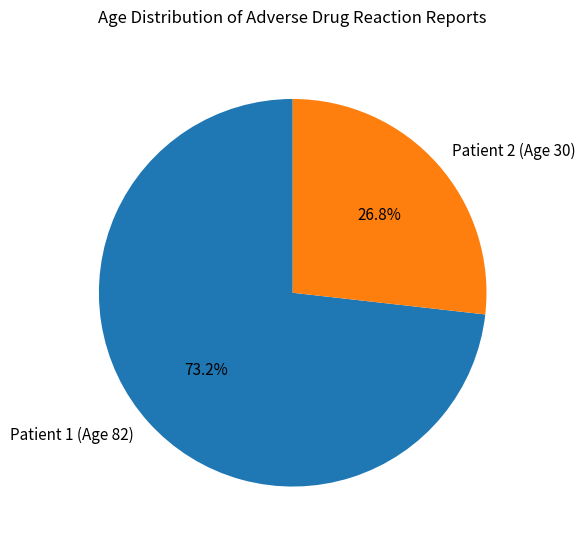

Is the sum of Patient 2 (Age 30) and Patient 1 (Age 82) greater than half?

Yes